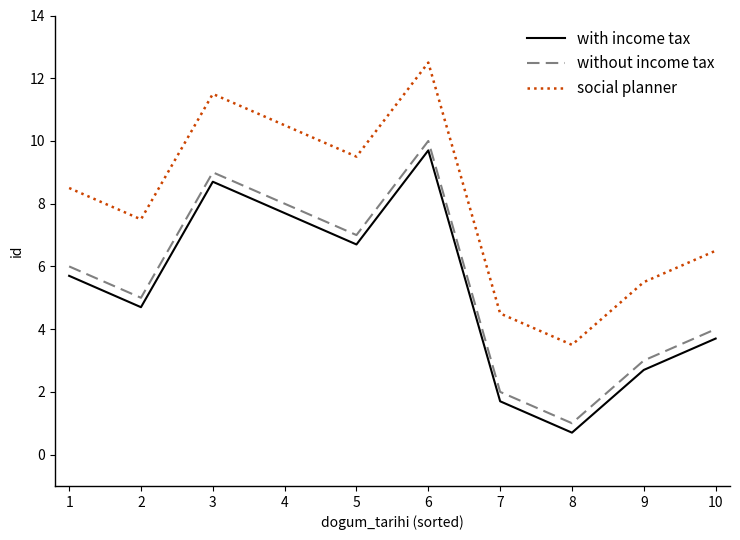

What is the sum of the without income tax values at 1 and 8?

7.0